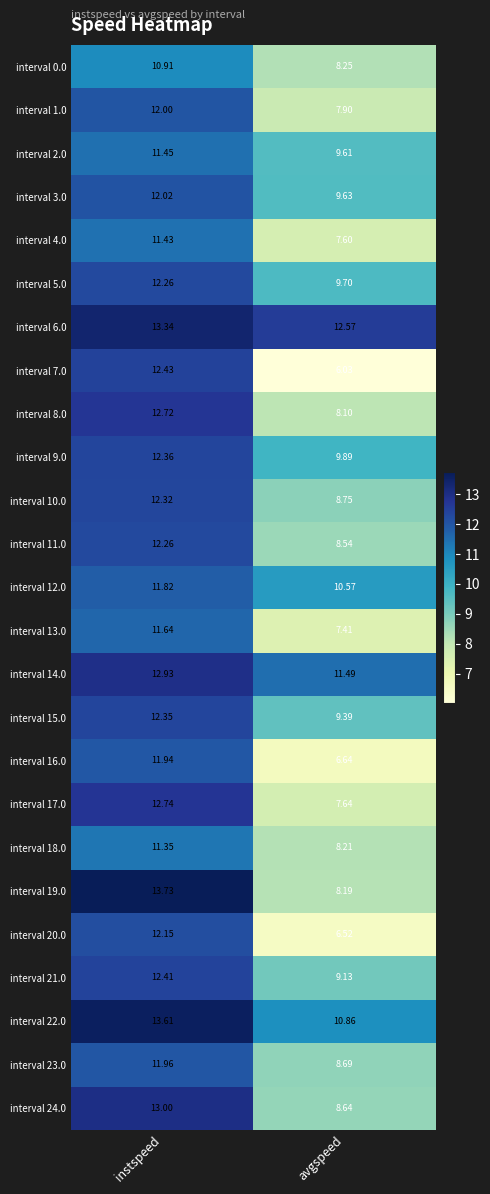

Is the value of interval 15.0 at avgspeed greater than the value of interval 17.0 at instspeed?

No